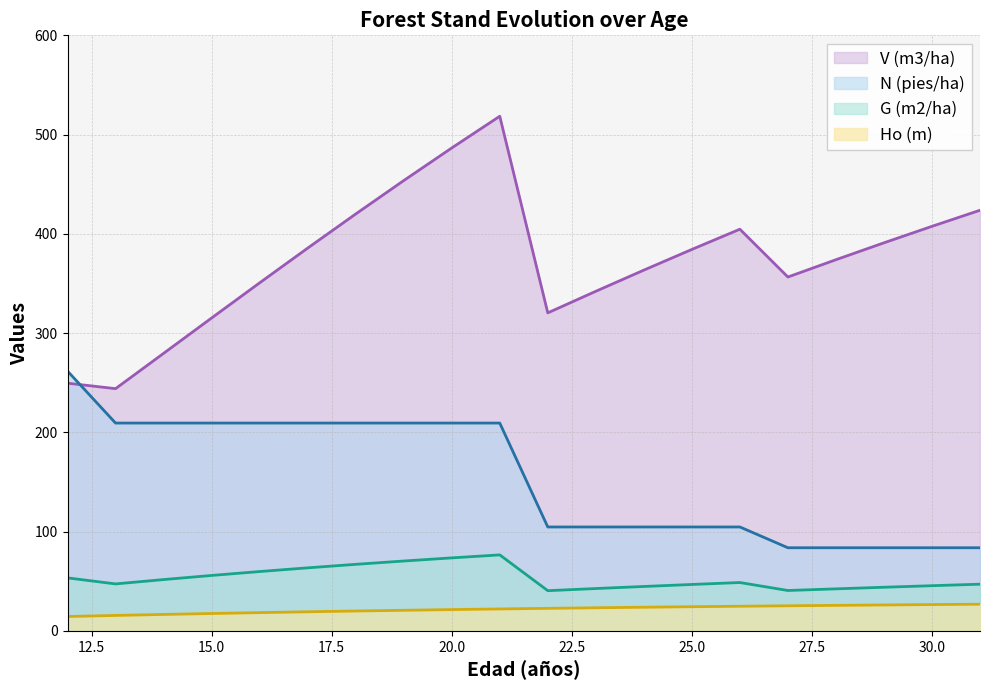

How many values in the V (m3/ha) series exceed 384?

10